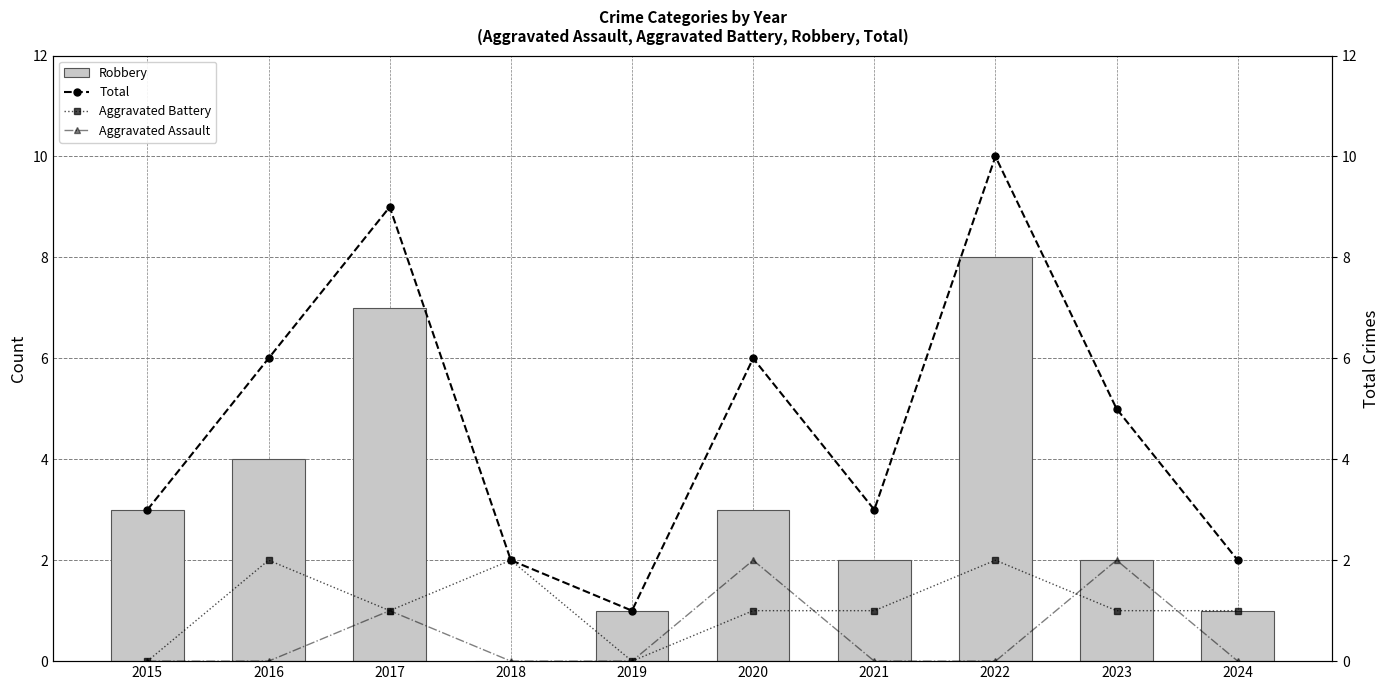

Does the chart contain any negative values?

No